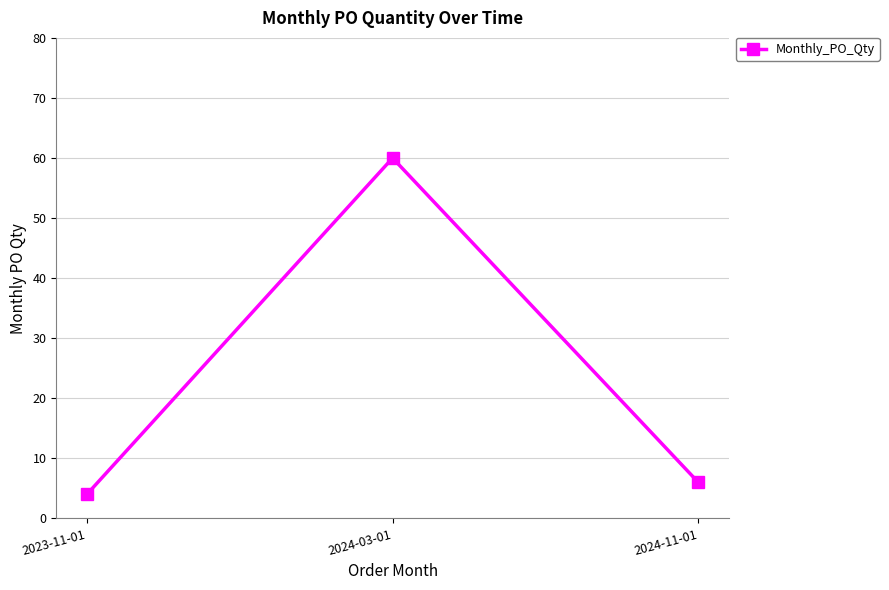

What is the change in value from 2023-11-01 to 2024-11-01?

+2